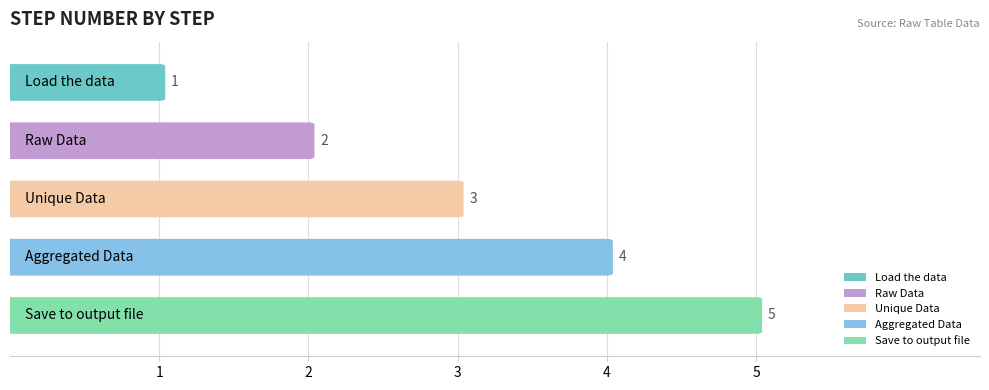

How many values are between 2 and 4?

3